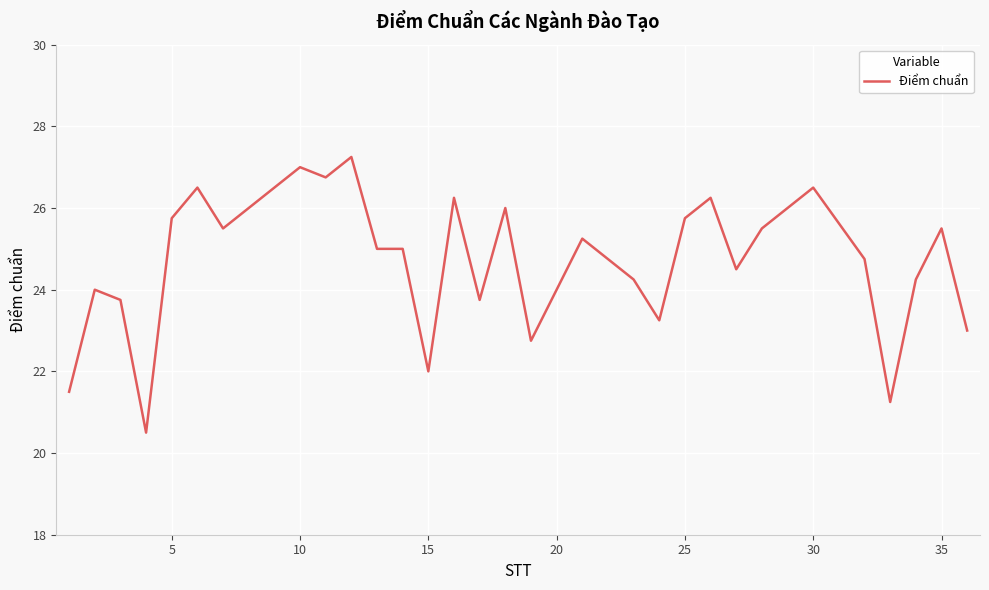

What is the smallest value displayed?

20.5